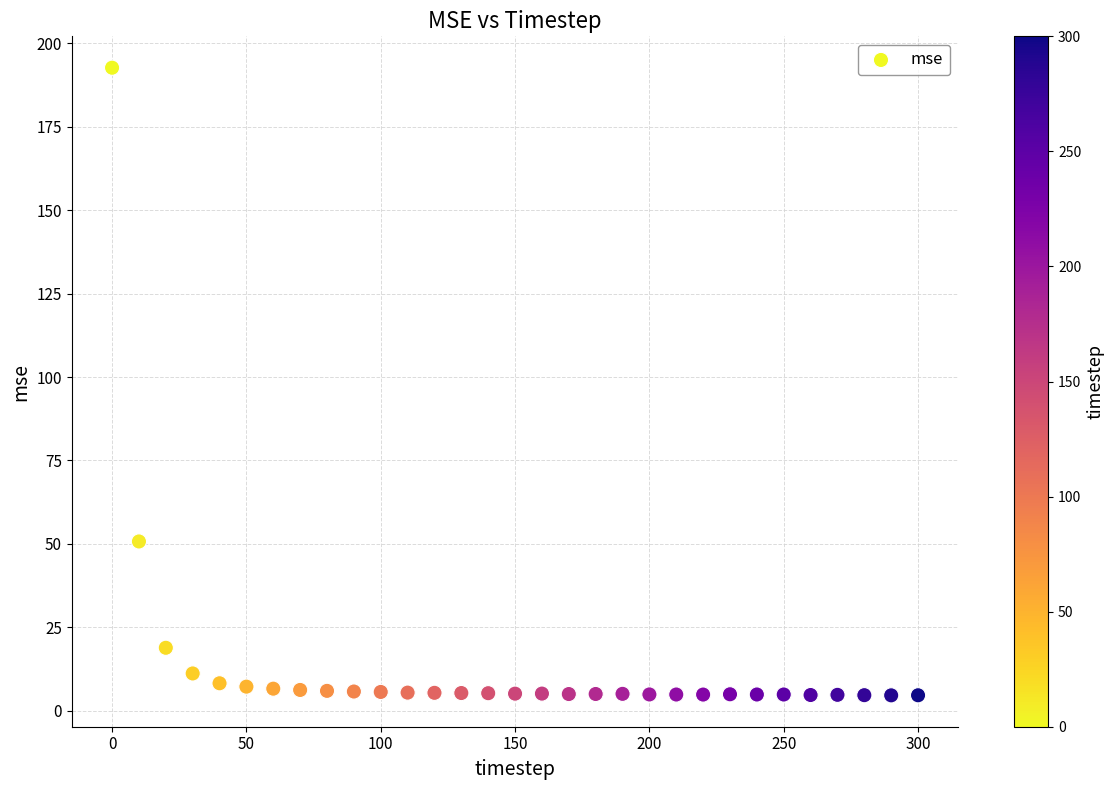

What is the range of X values (max minus min)?

300.0